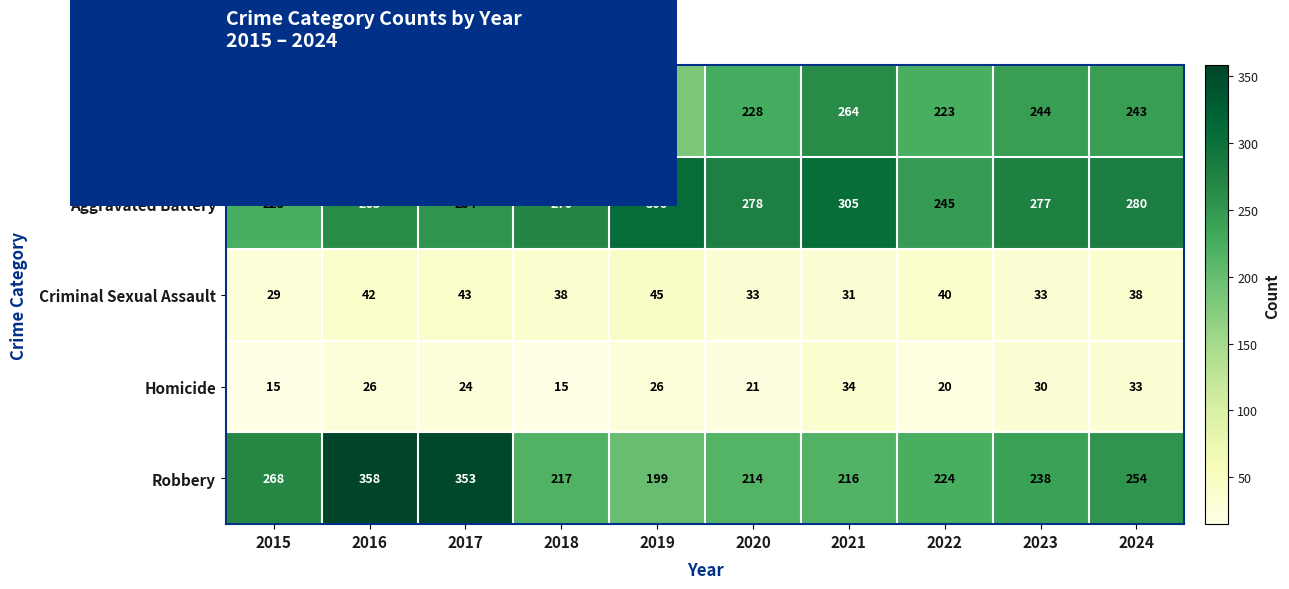

At how many categories does at least one series exceed 269?

8